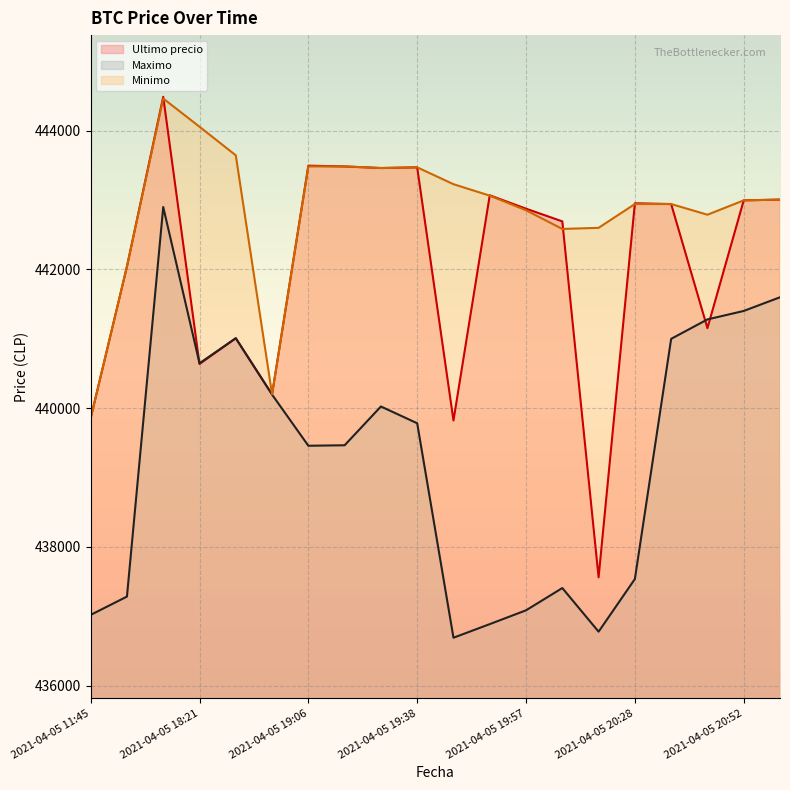

Does the chart display data point markers on the line(s)?

No